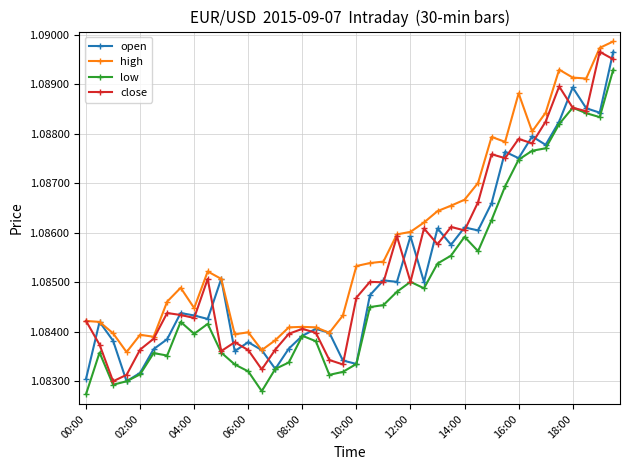

At how many categories does at least one series exceed 1?

40